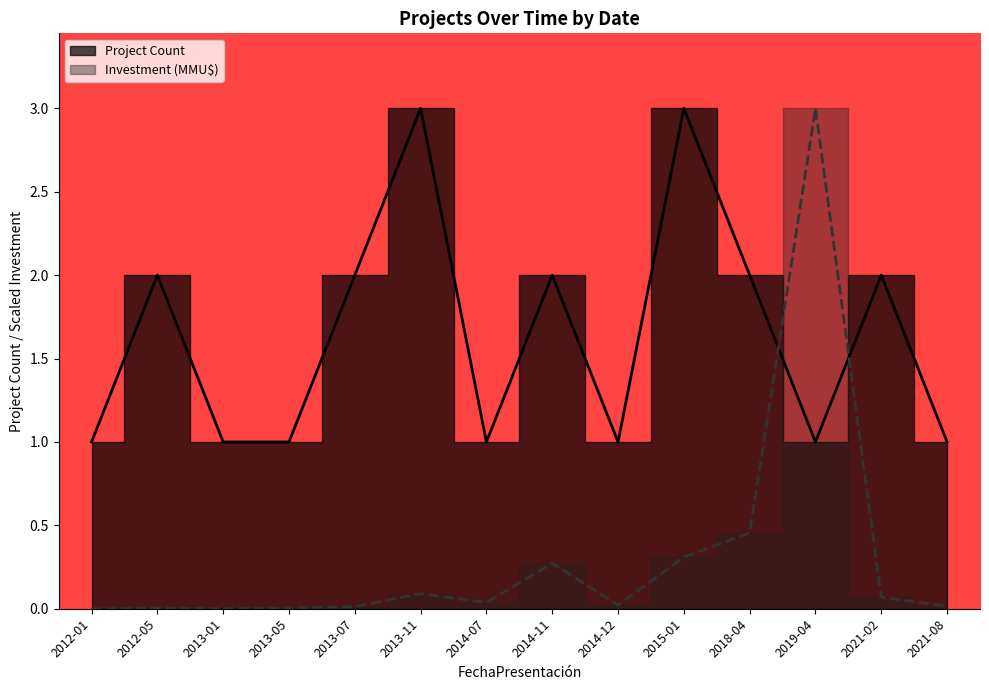

Between which two adjacent categories do Project Count and Investment (MMU$) first intersect?

2018-04 and 2019-04